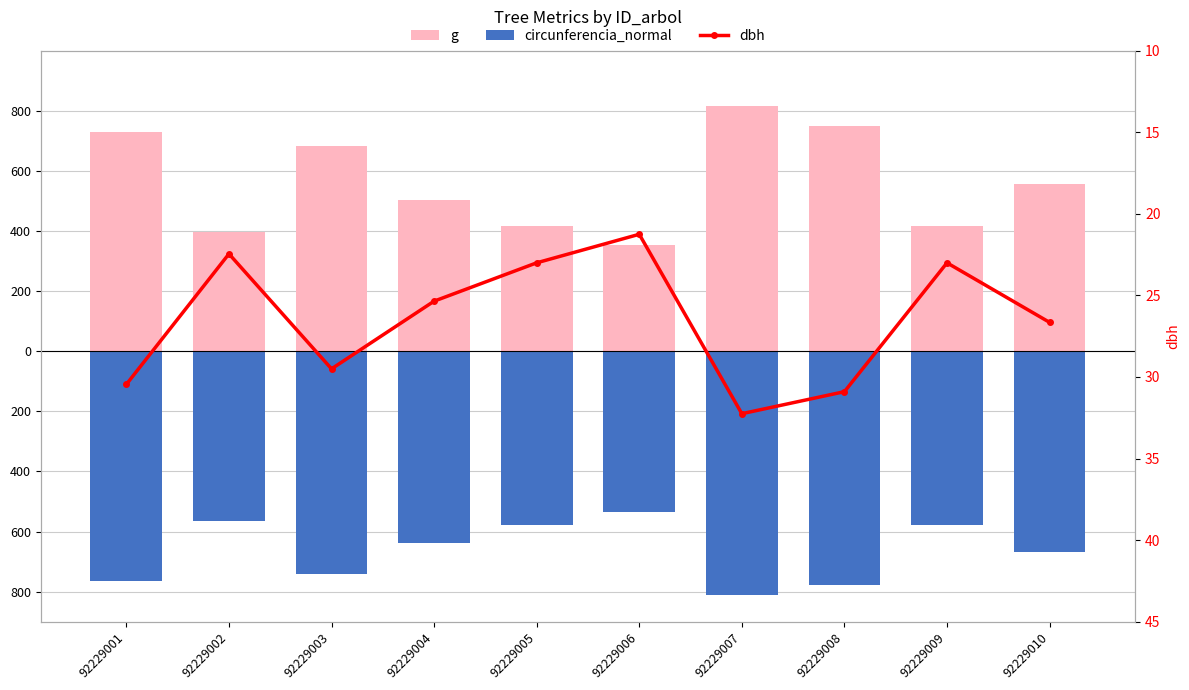

What is the difference between the maximum and second lowest values in the g series?

421.0